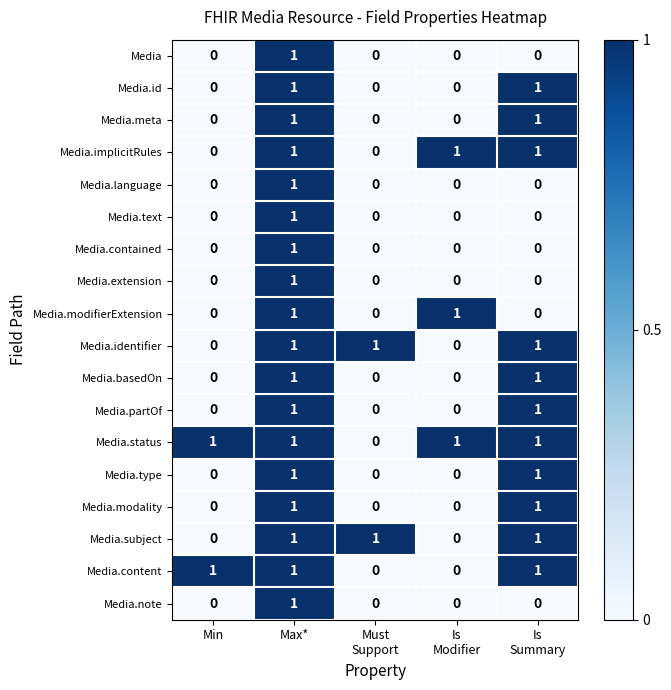

How many series are shown in this chart?

18